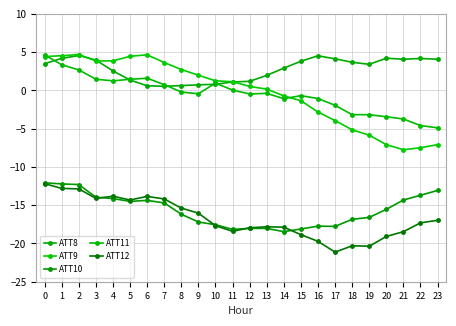

Does the chart have visible grid lines?

Yes